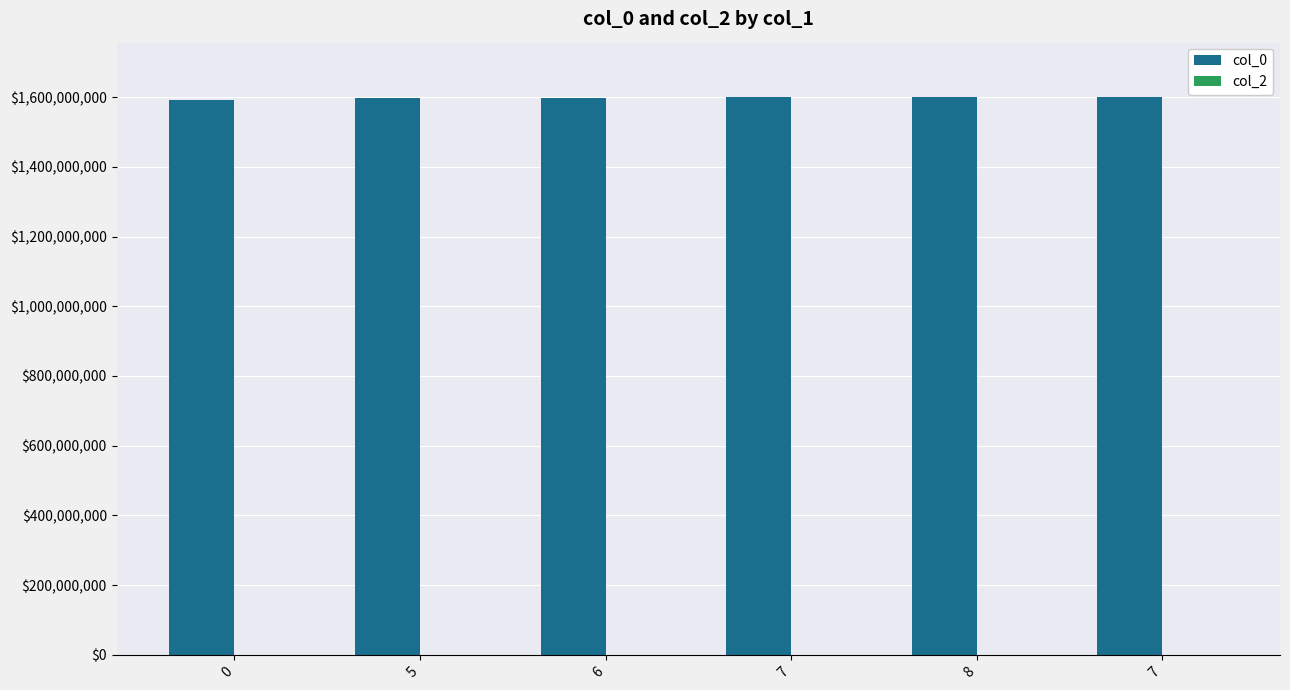

How many bars are there in total?

6